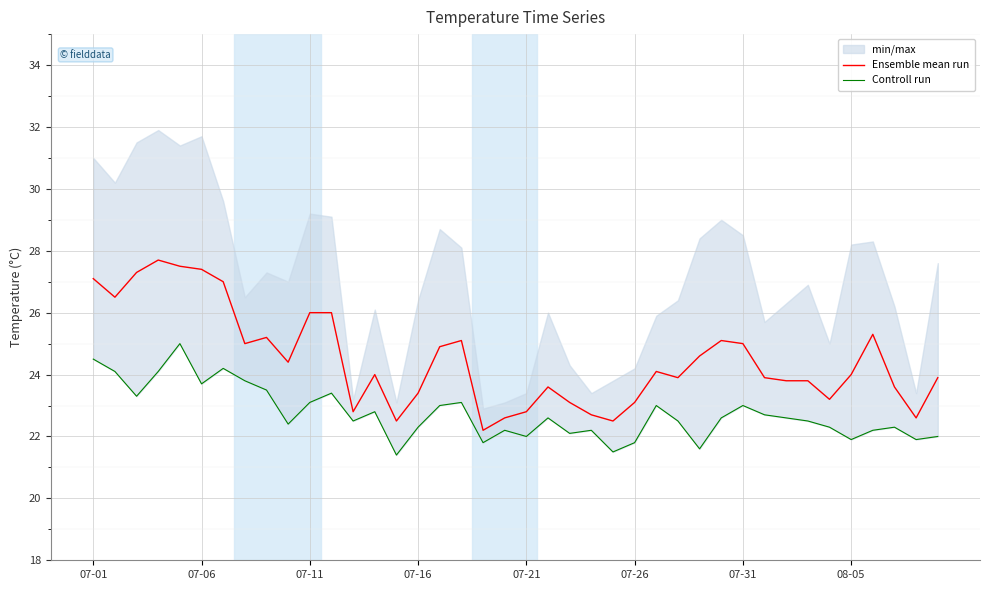

What is the average value of the Ensemble mean run series?

24.5